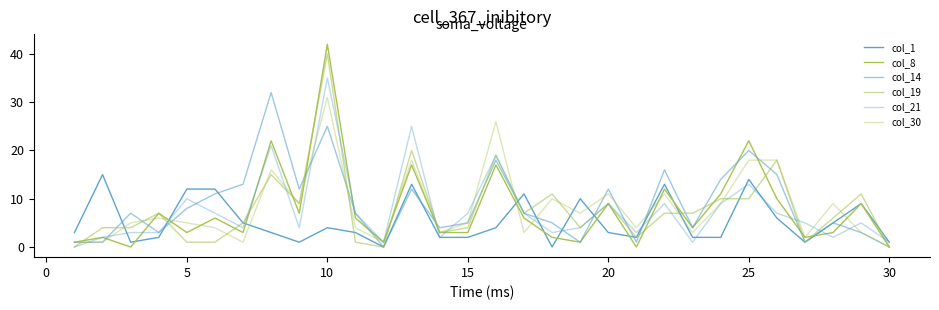

What is the value of the col_14 point at the 18th from the left?

5